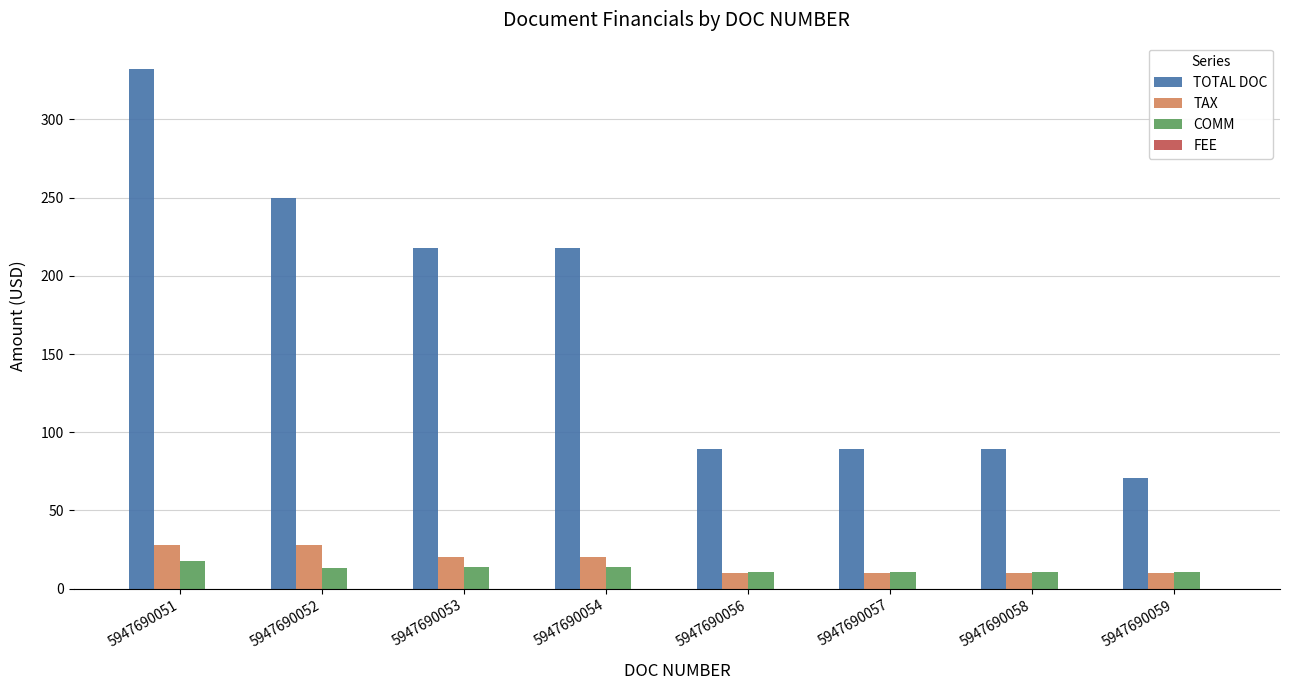

True or false: TOTAL DOC has a value of 89.0 at 5947690057.

True